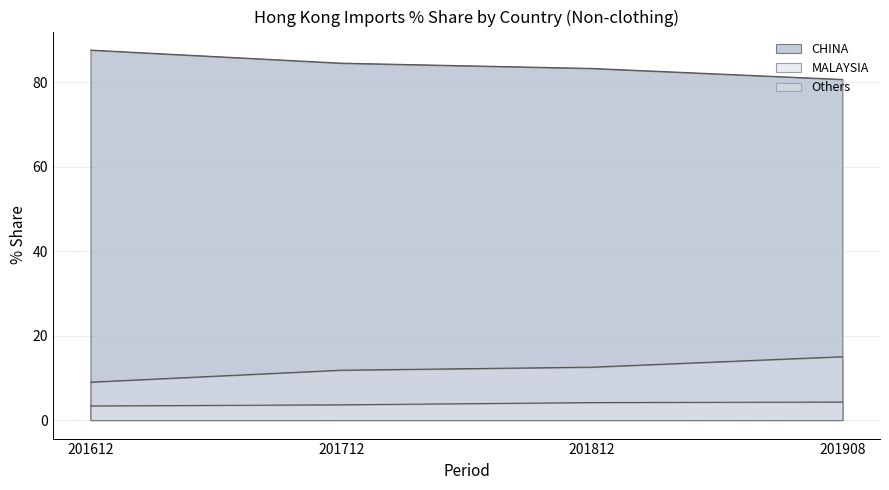

Does the chart display data point markers on the line(s)?

No